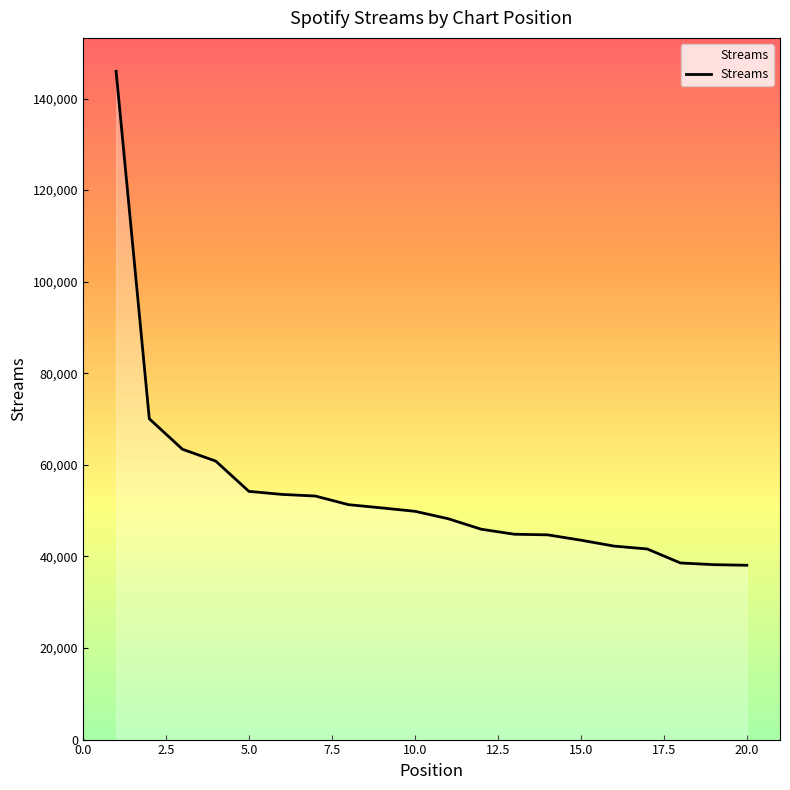

What is the difference between the second highest and minimum values?

31995